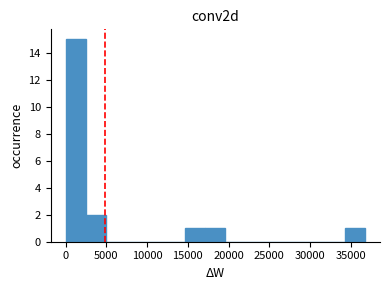

Over which range of the x-axis is the bar tallest?

0 to 2500